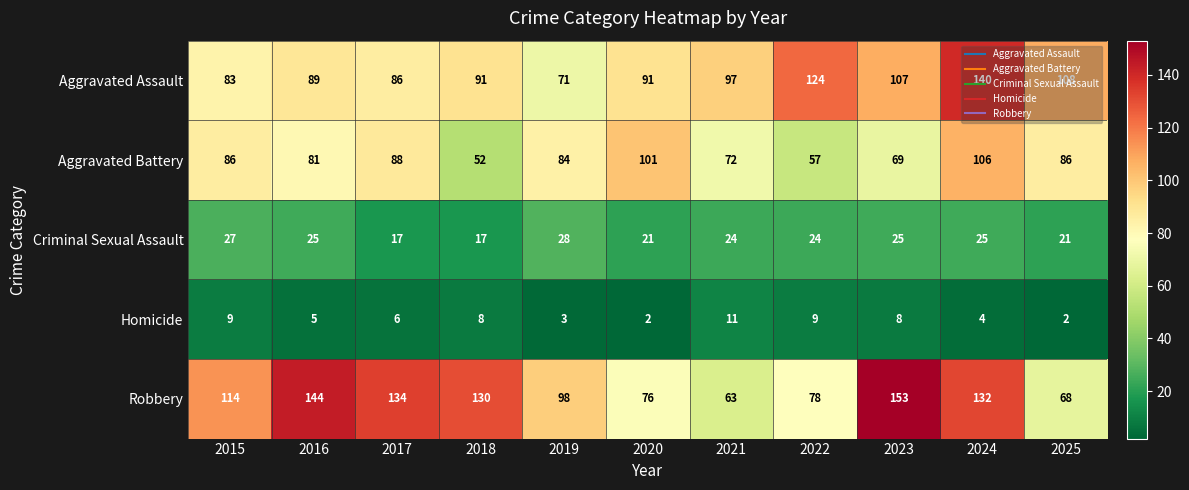

Is it true that Criminal Sexual Assault equals 8 at 2023?

False